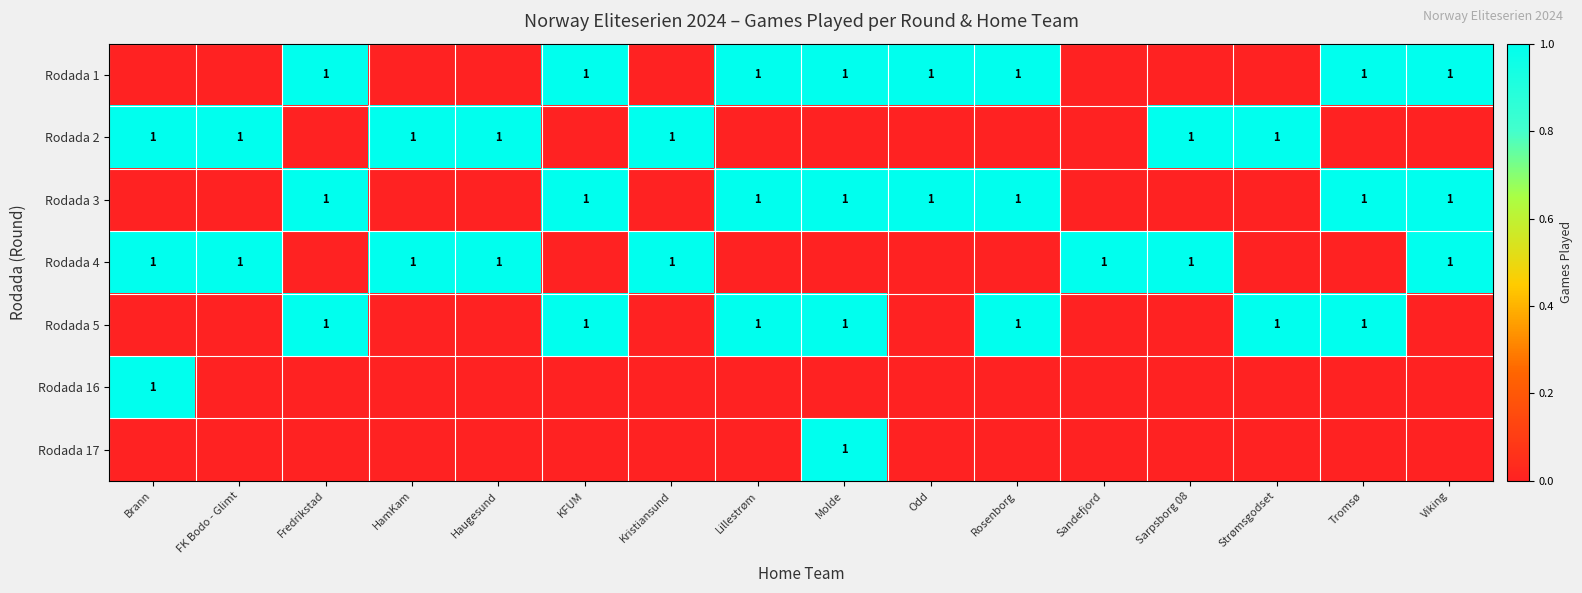

The value of Rodada 3 at Tromsø is 1. True or false?

True